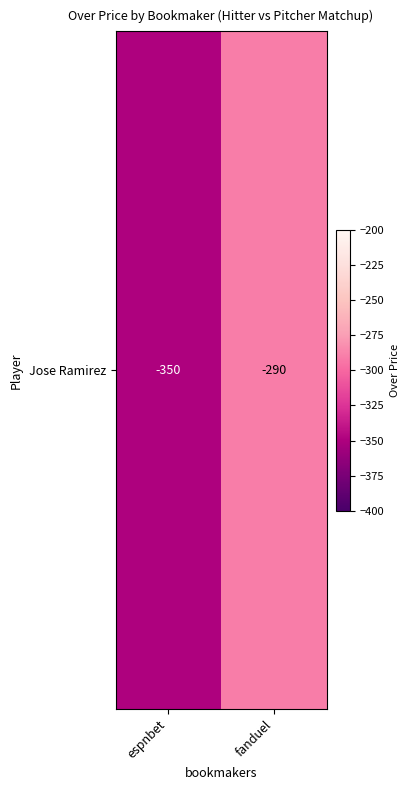

What value does the data have at fanduel, to the nearest 10?

-290